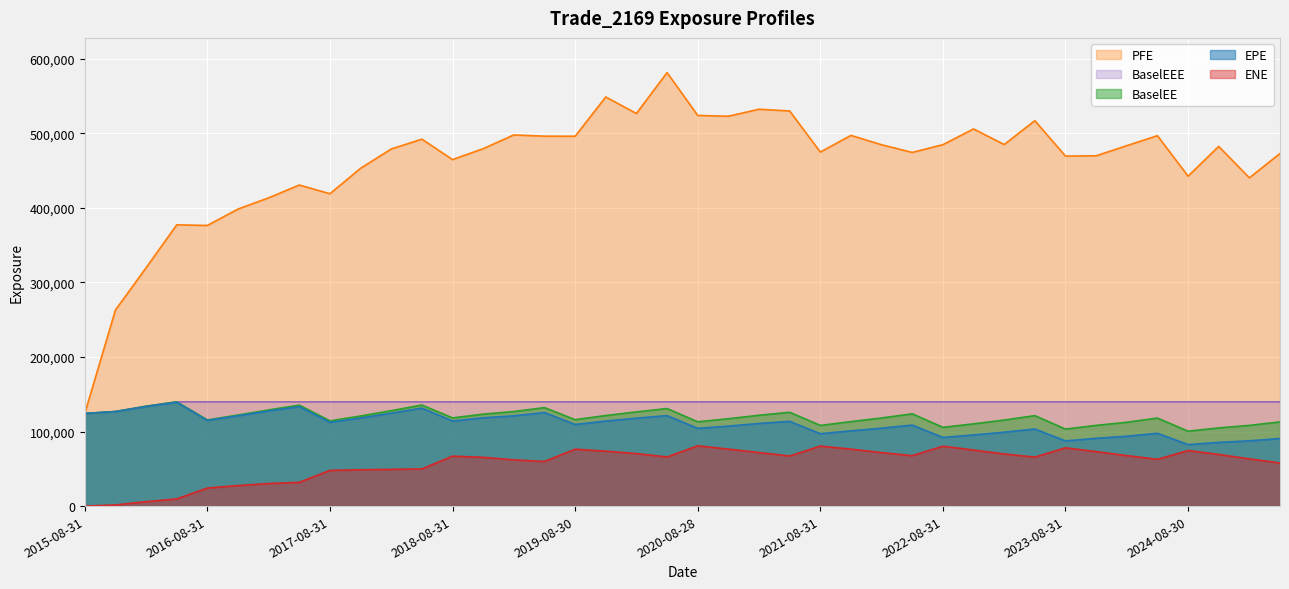

Which series changed the most between 2016-05-31 and 2023-11-30?

PFE